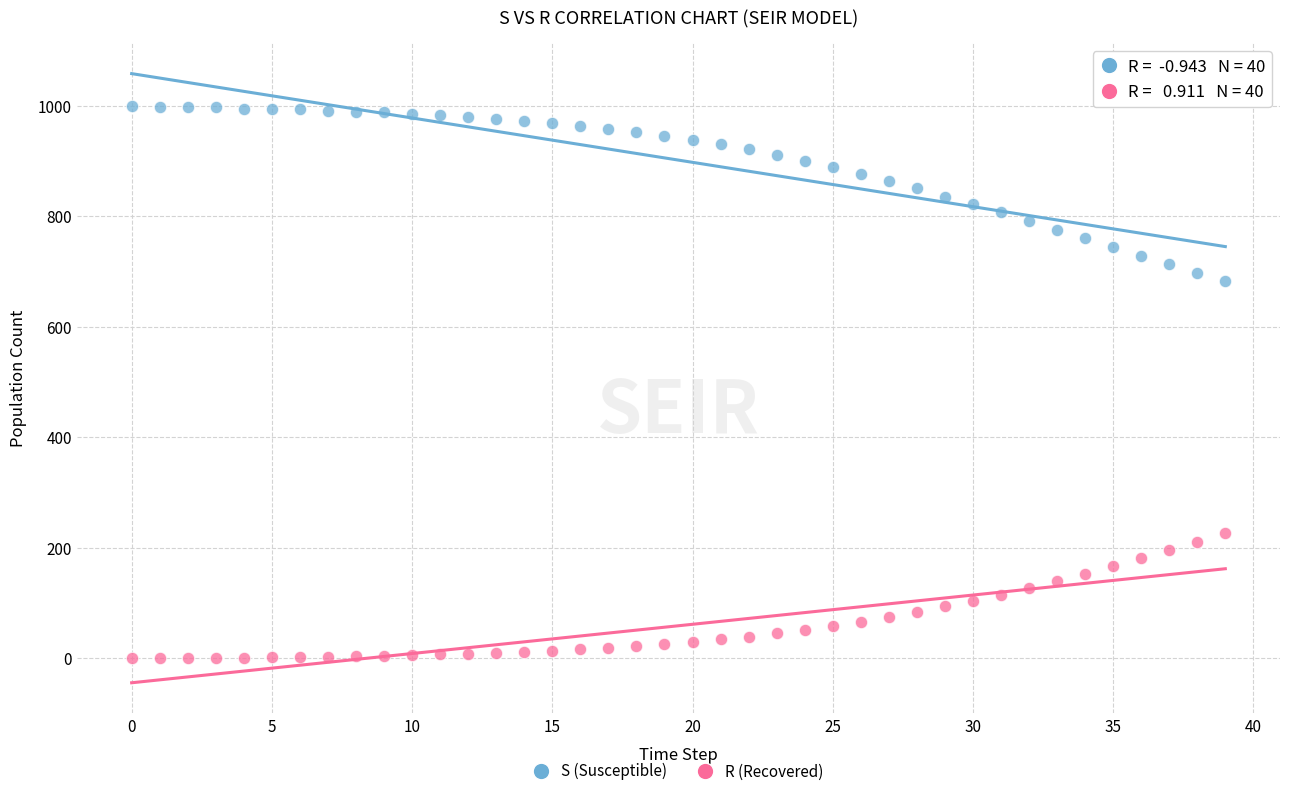

Across all data points, what is the range of Y values (max minus min)?

999.0